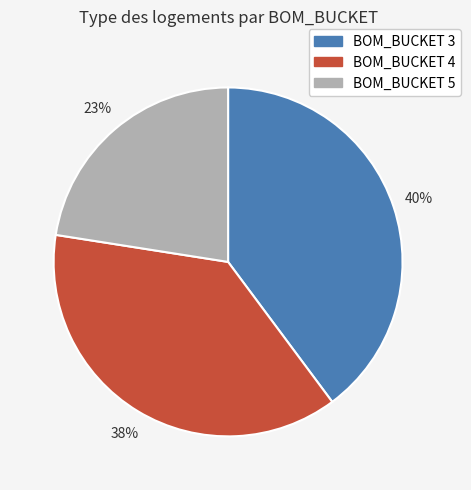

Which slice is the smallest?

BOM_BUCKET 5